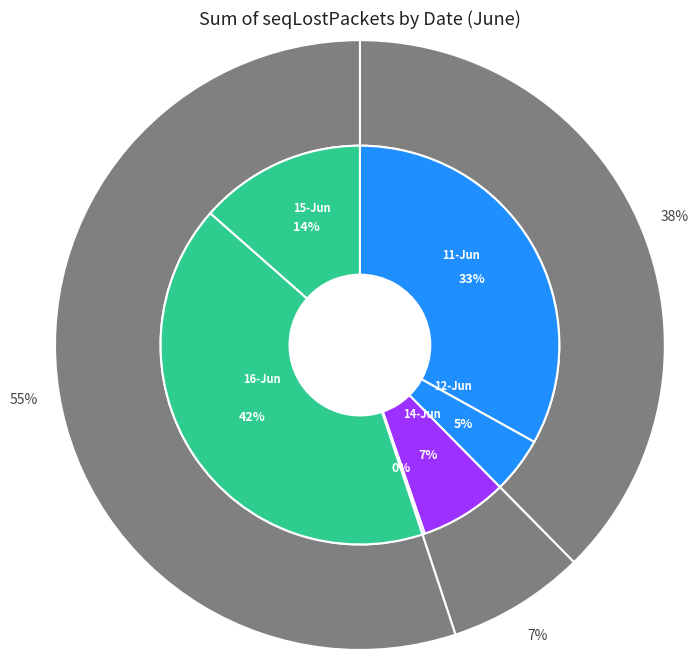

What percentage is the 12-Jun slice, to the nearest percent?

5%